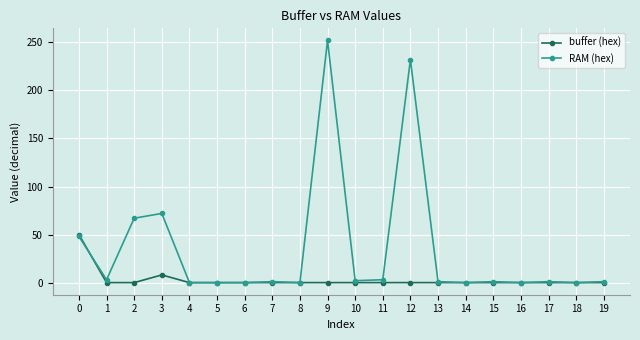

Where do buffer (hex) and RAM (hex) first cross each other?

0 and 1